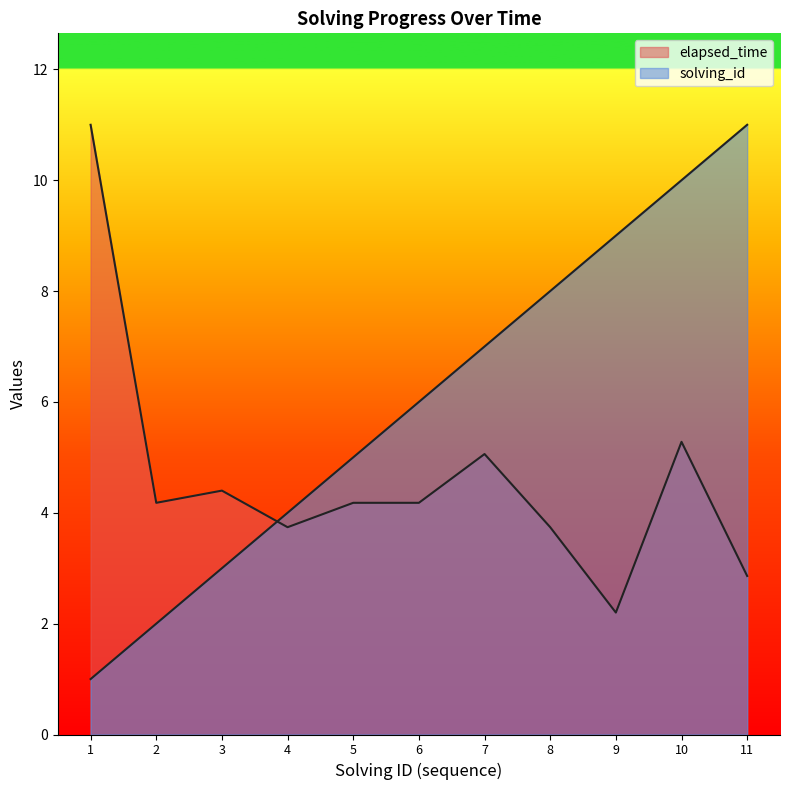

Which category has the highest value in the elapsed_time series?

1